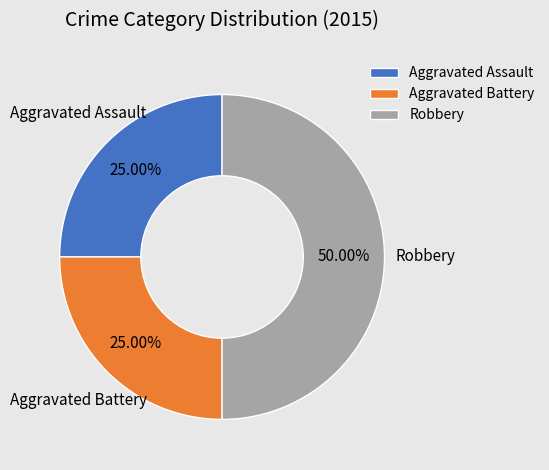

What is the largest slice in the pie chart?

Robbery